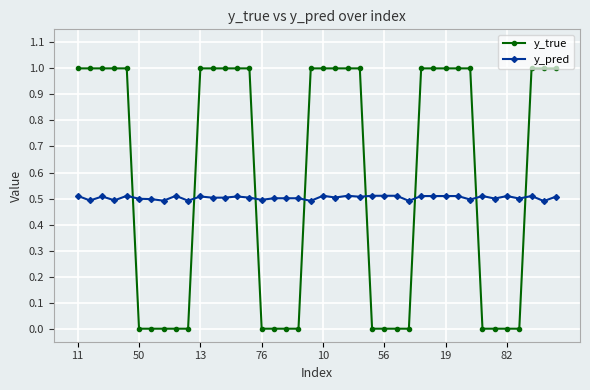

What is the value of the y_true point at the 5th from the left?

1.0